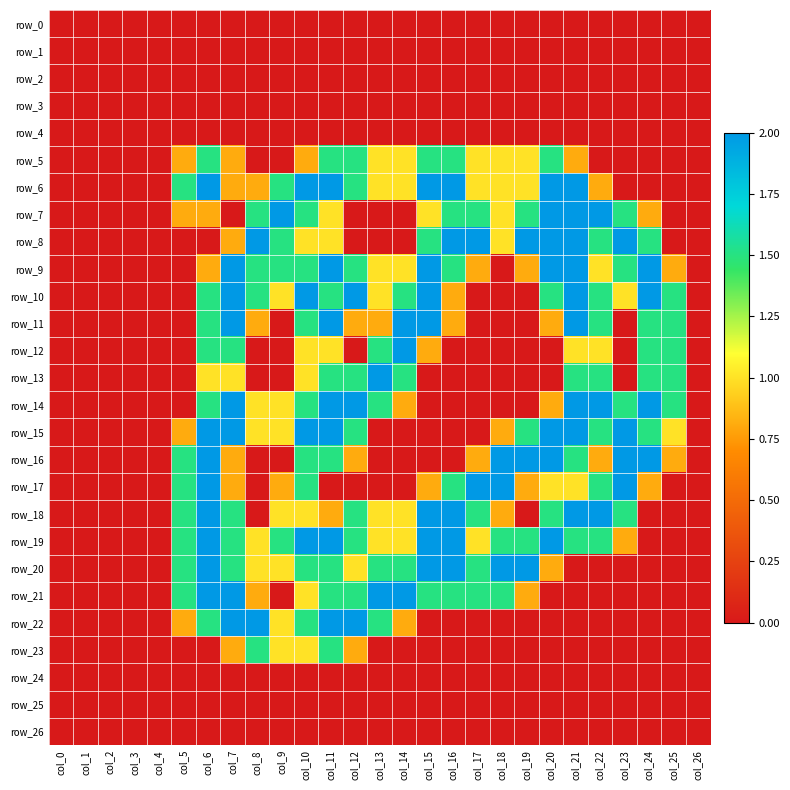

True or false: row_19 has a value of 0.3 at col_8.

False